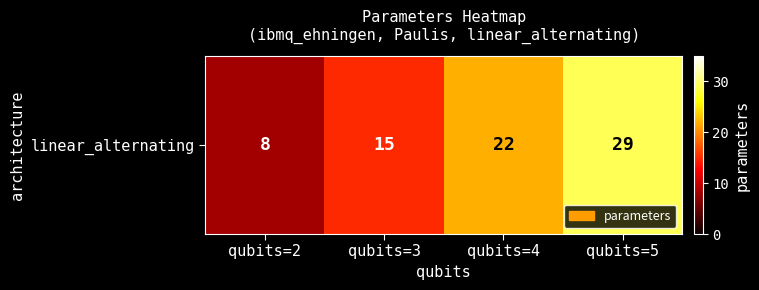

How many series are shown in this chart?

1